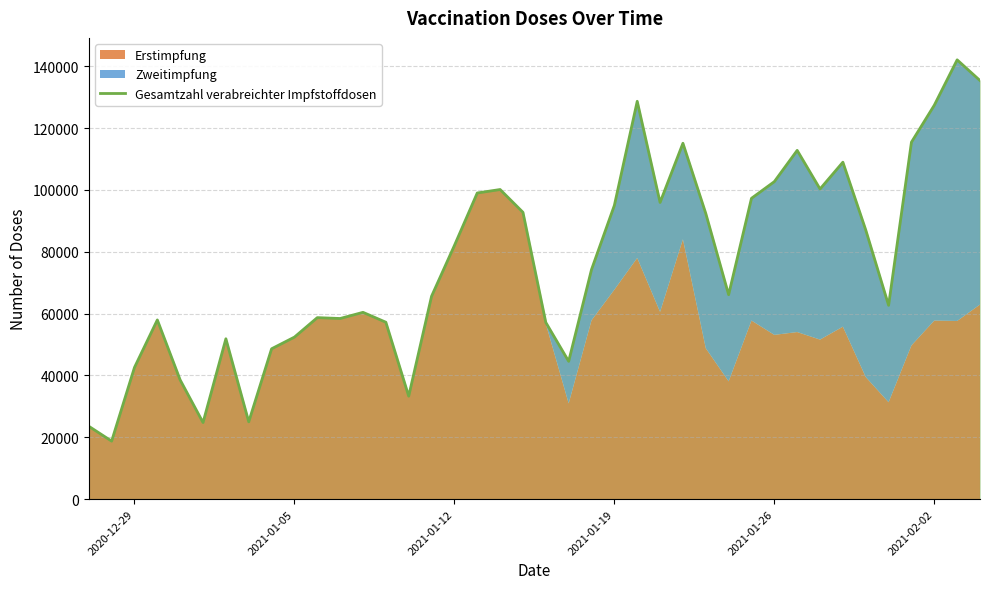

Reading left to right, list all the values displayed in this chart.

23555	18746	42580	57944	38519	24754	51845	24990	48608	52385	58681	58402	60397	57198	33293	65597	82008	98996	100113	92741	57119	44555	74235	94990	128647	95938	115074	92379	66102	97274	102665	112775	100286	108951	87043	62669	115430	127382	142050	135361